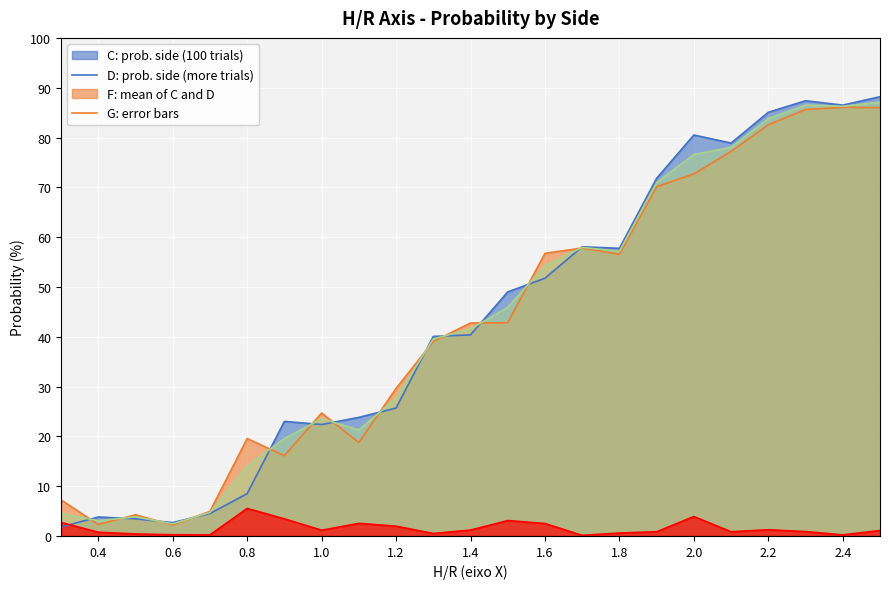

Is it true that col_3 equals 2.2 at 0.5?

False